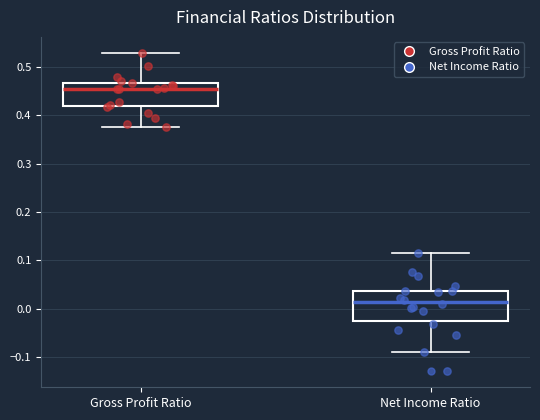

Reading left to right, transcribe this box plot: for each box, give where its median line is, the range the box spans, and where its two whiskers end, as read against the y-axis. The values are not printed on the chart, so give them approximately, as read against the axis.

Gross Profit Ratio: median 0.45, box 0.42 to 0.47, whiskers 0.38 to 0.53
Net Income Ratio: median 0.01, box -0.03 to 0.04, whiskers -0.09 to 0.11